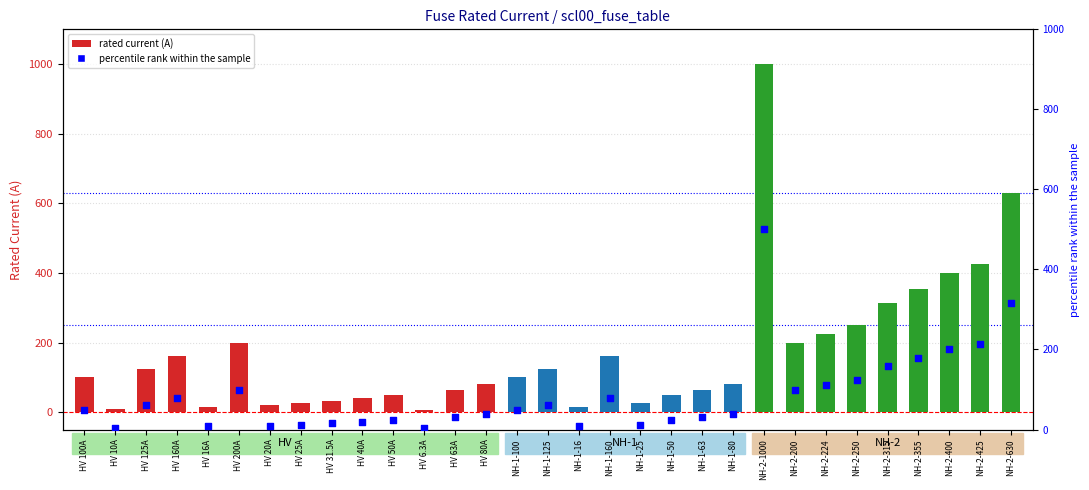

Which series has the largest total across all categories?

i_rated_a